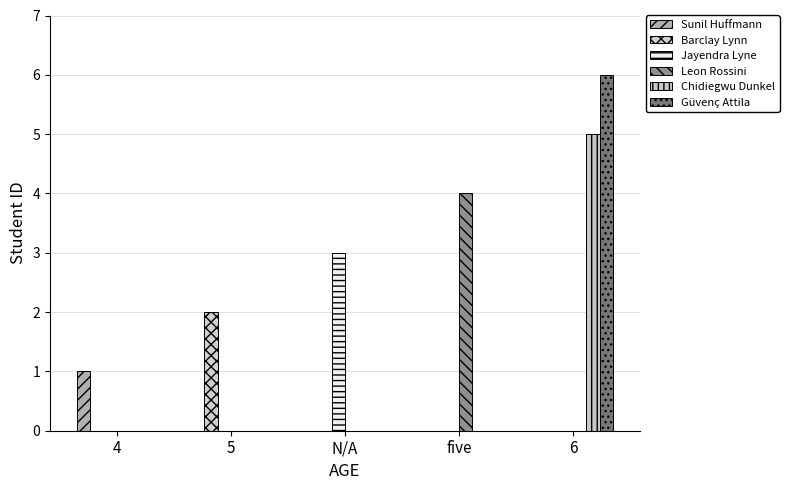

What is the difference between the maximum and minimum values in the Jayendra Lyne series?

3